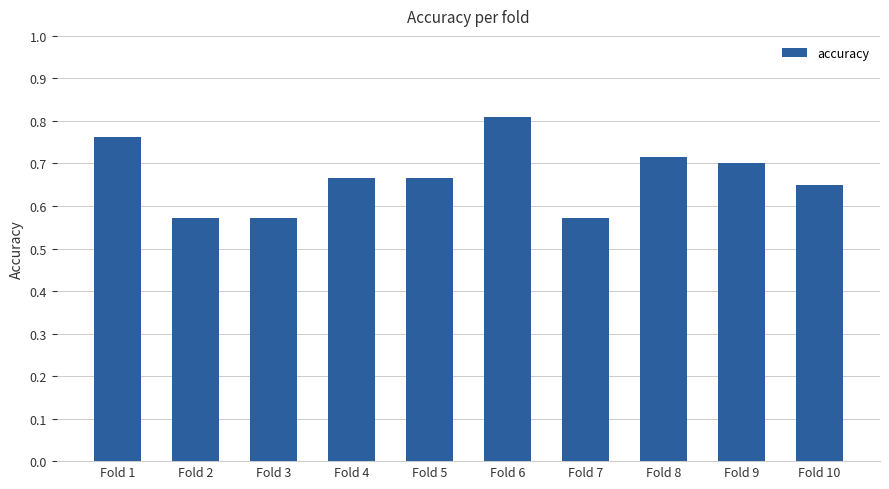

How many categories are shown in the chart?

10